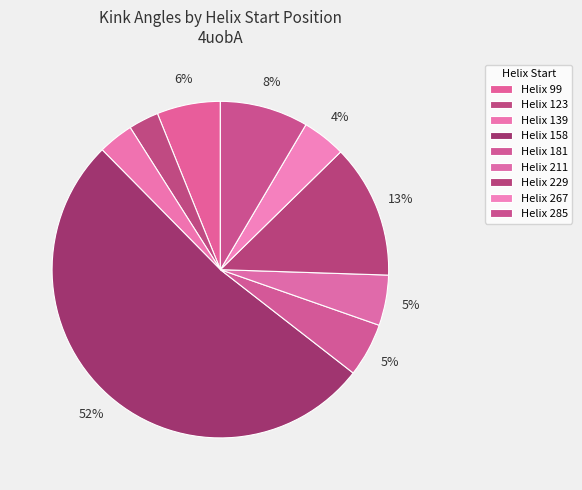

Count the number of slices in the pie.

9